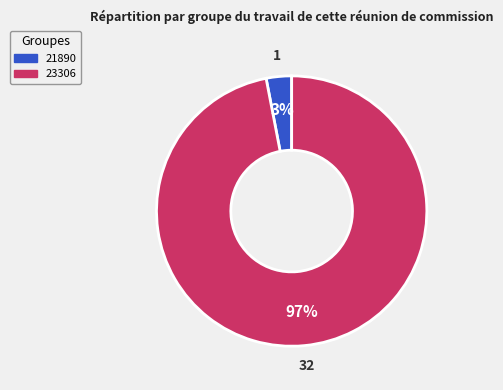

Count the number of slices in the pie.

2